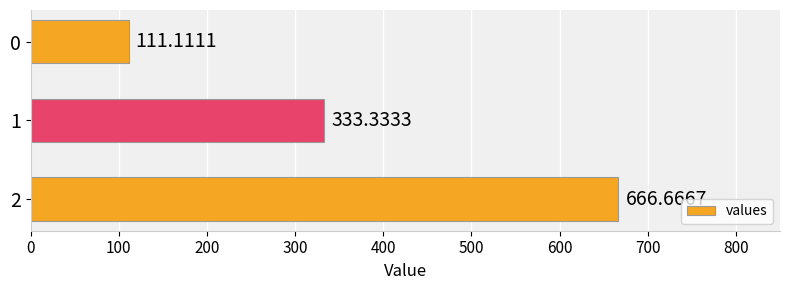

What is the sum of all values?

1111.1